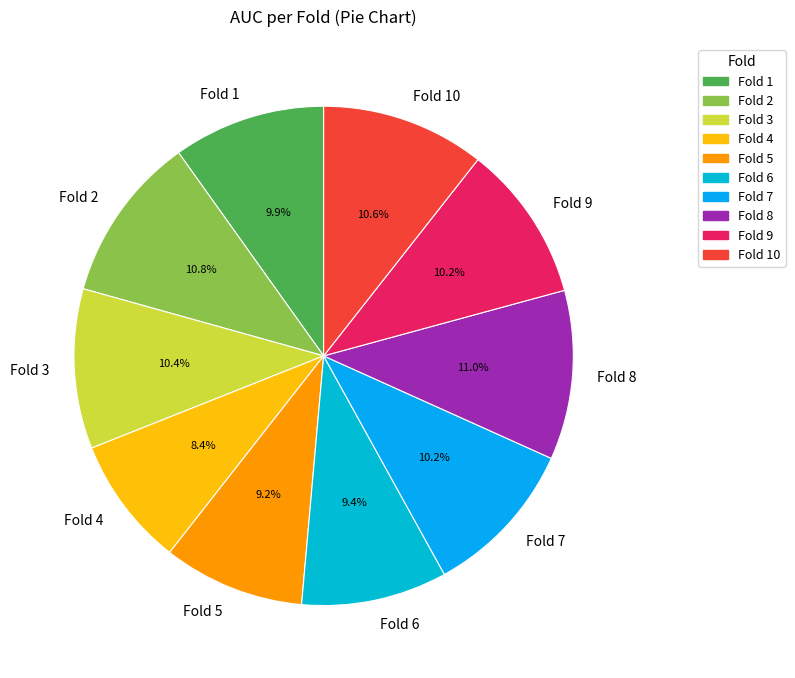

Count the number of slices in the pie.

10